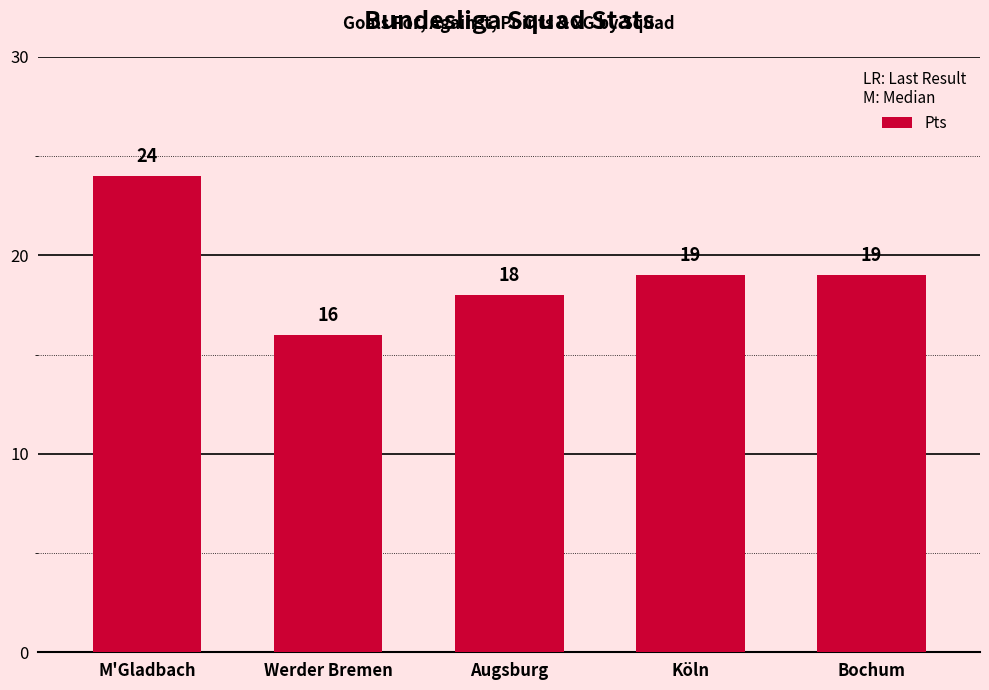

What is the approximate value at Augsburg?

18